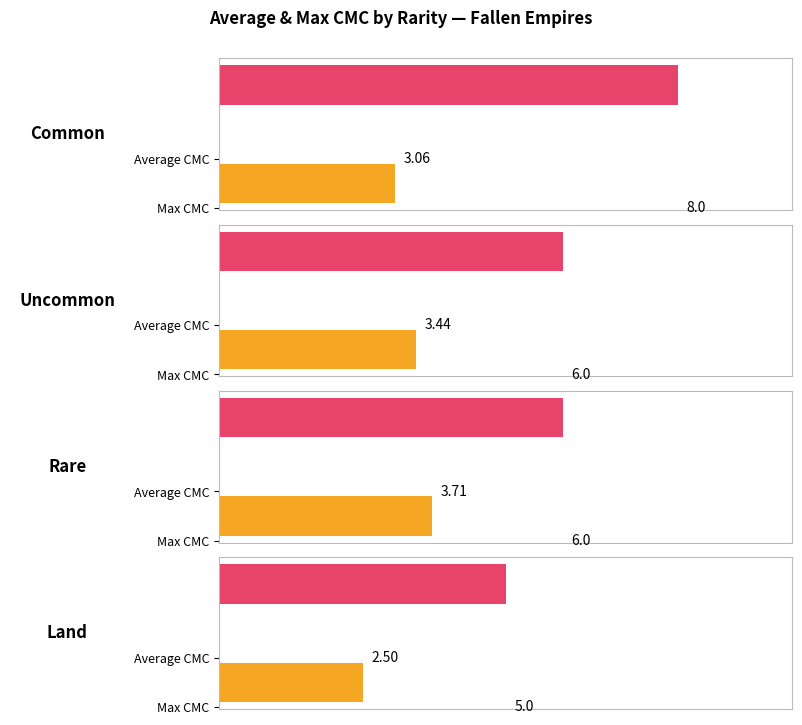

How many Max CMC values are between 6 and 8?

3